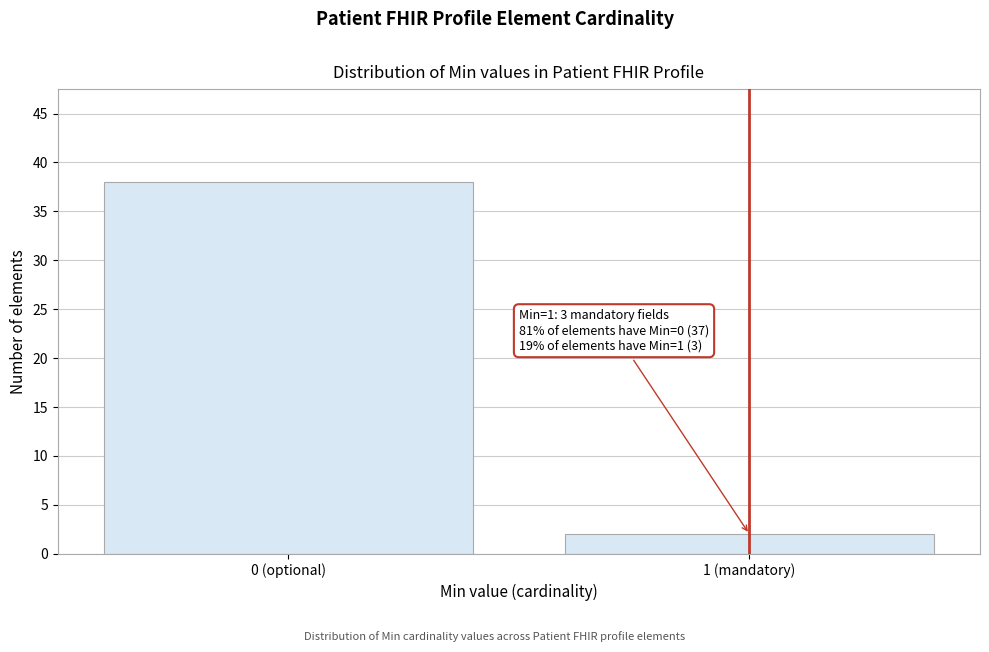

Reading right to left, what are all the values shown in this chart?

1 (mandatory)=2	0 (optional)=38